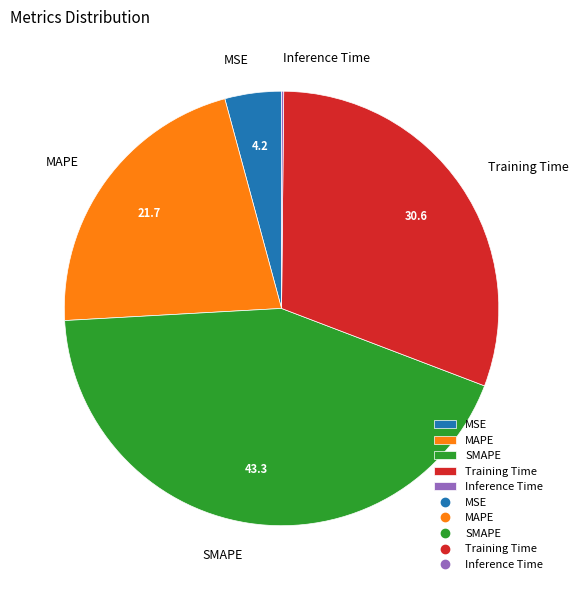

Do MSE and Training Time together represent more than half of the pie?

No